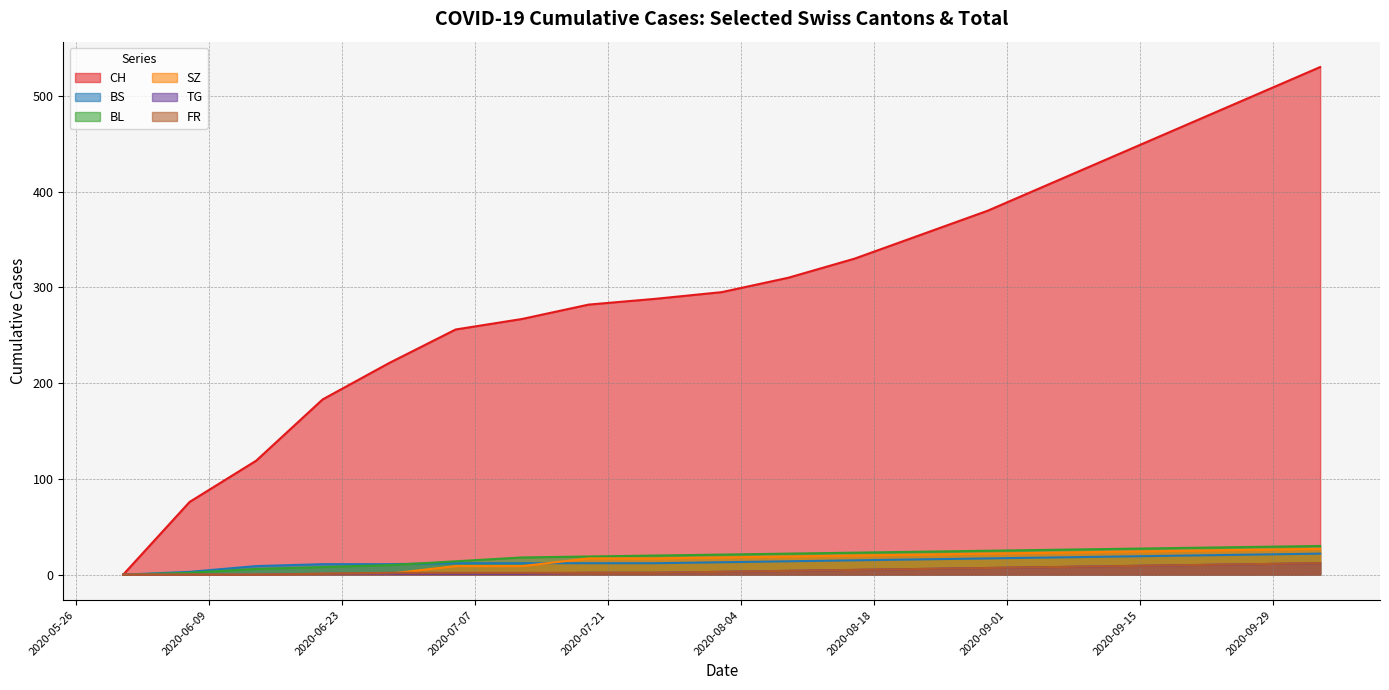

What is the difference between the BS values at 2020-09-13 and 2020-06-21?

8